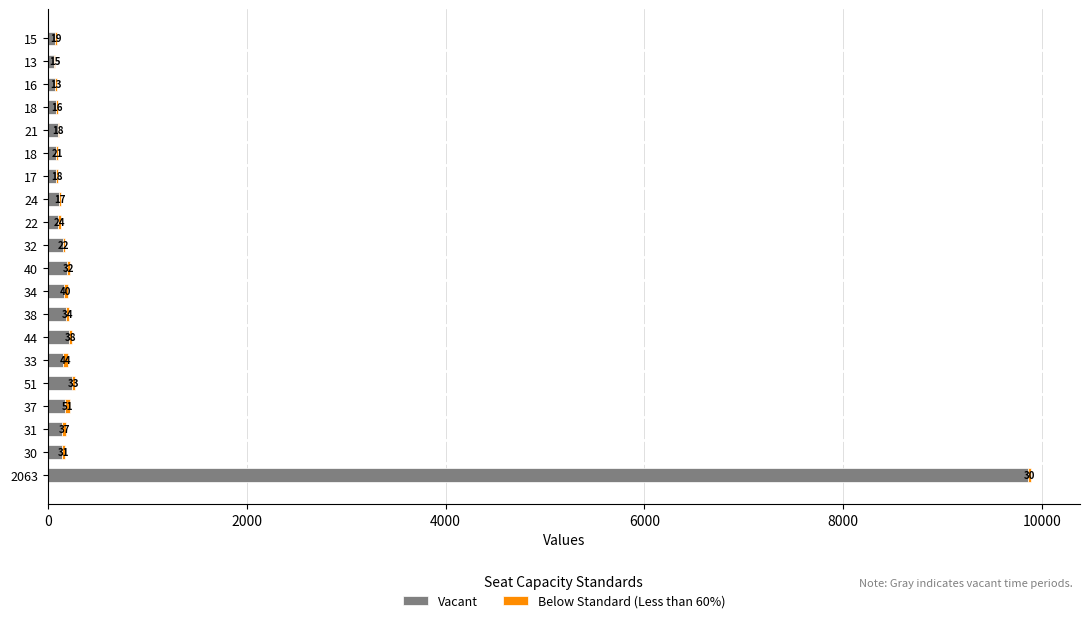

What is the label of the 5th bar from the right?

21